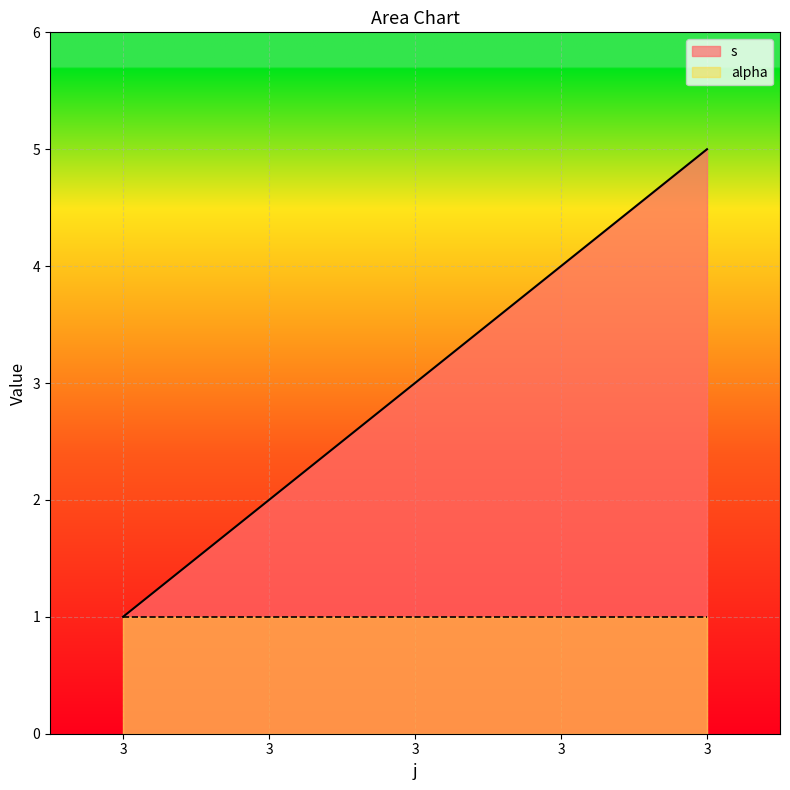

Does the chart display data point markers on the line(s)?

No